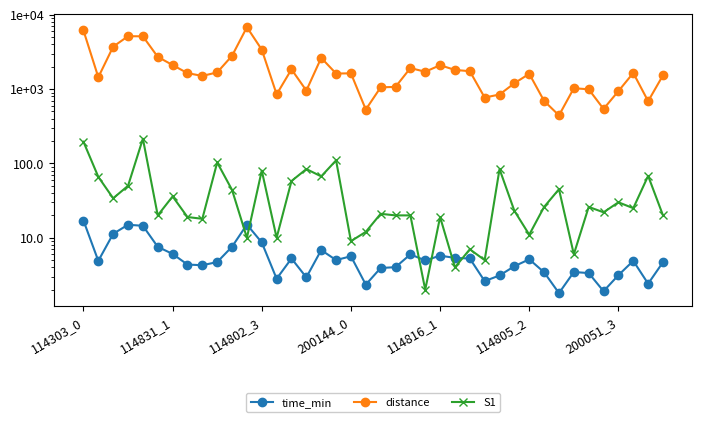

What is the difference between the maximum and second lowest values in the time_min series?

15.2